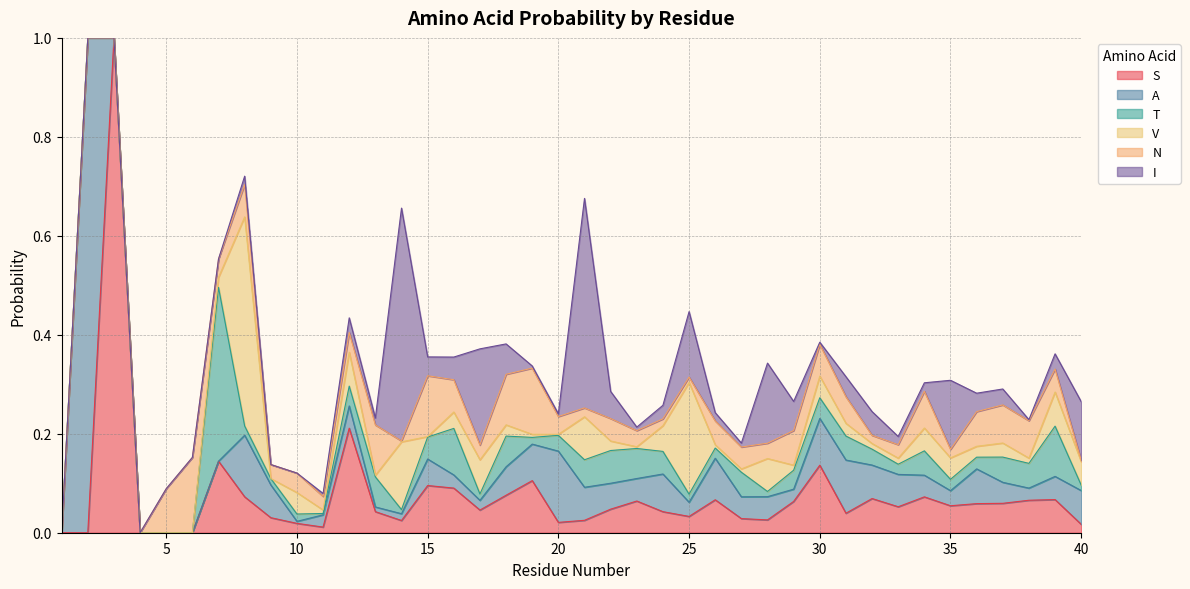

What is the spread (max minus min) of values at 38?

0.1